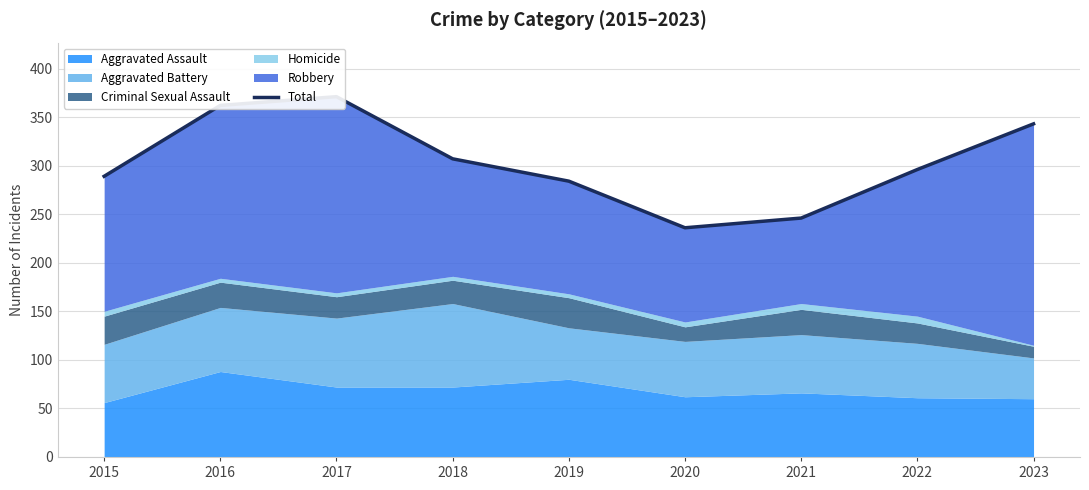

What is the value of the 4th point from the left?

307